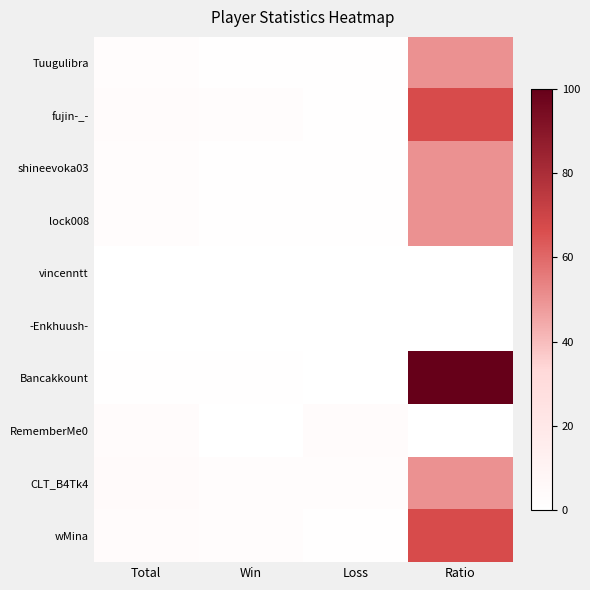

Reading left to right, extract all data points from this chart.

Tuugulibra: Total=2	Win=1	Loss=1	Ratio=50
fujin-_-: Total=3	Win=2	Loss=1	Ratio=67
shineevoka03: Total=2	Win=1	Loss=1	Ratio=50
lock008: Total=2	Win=1	Loss=1	Ratio=50
vincenntt: Total=0	Win=0	Loss=0	Ratio=0
-Enkhuush-: Total=0	Win=0	Loss=0	Ratio=0
Bancakkount: Total=1	Win=1	Loss=0	Ratio=100
RememberMe0: Total=3	Win=0	Loss=3	Ratio=0
CLT_B4Tk4: Total=4	Win=2	Loss=2	Ratio=50
wMina: Total=3	Win=2	Loss=1	Ratio=67